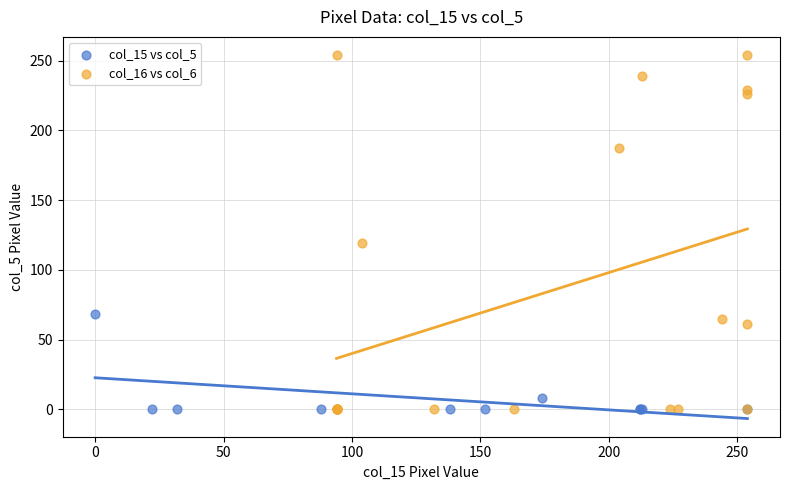

What are all the series names shown in the legend?

col_15 vs col_5, col_16 vs col_6